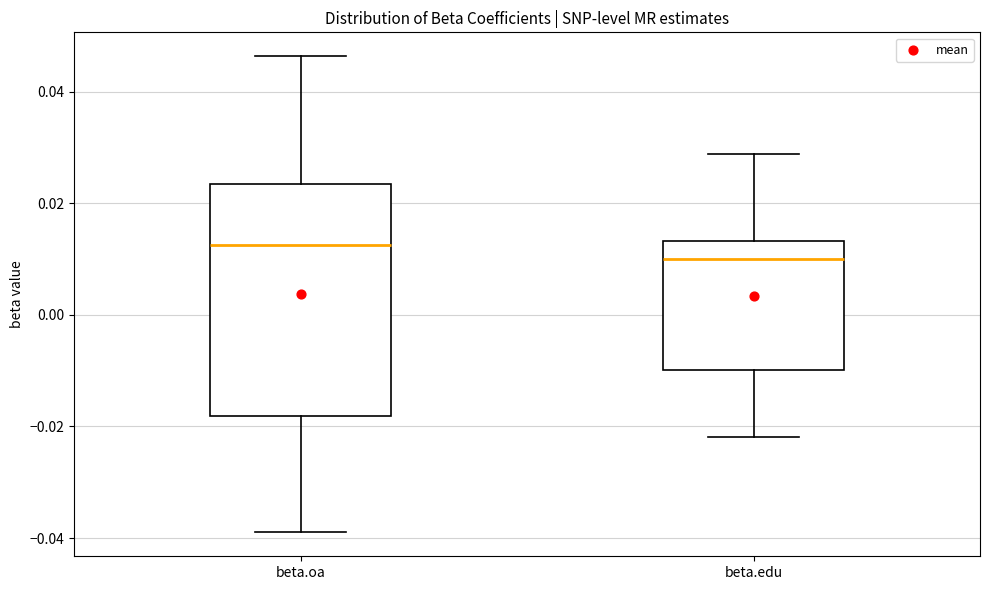

Where does the lower whisker of the box for beta.oa end on the y-axis? The values are not printed on the chart, so give them approximately, as read against the axis.

-0.040